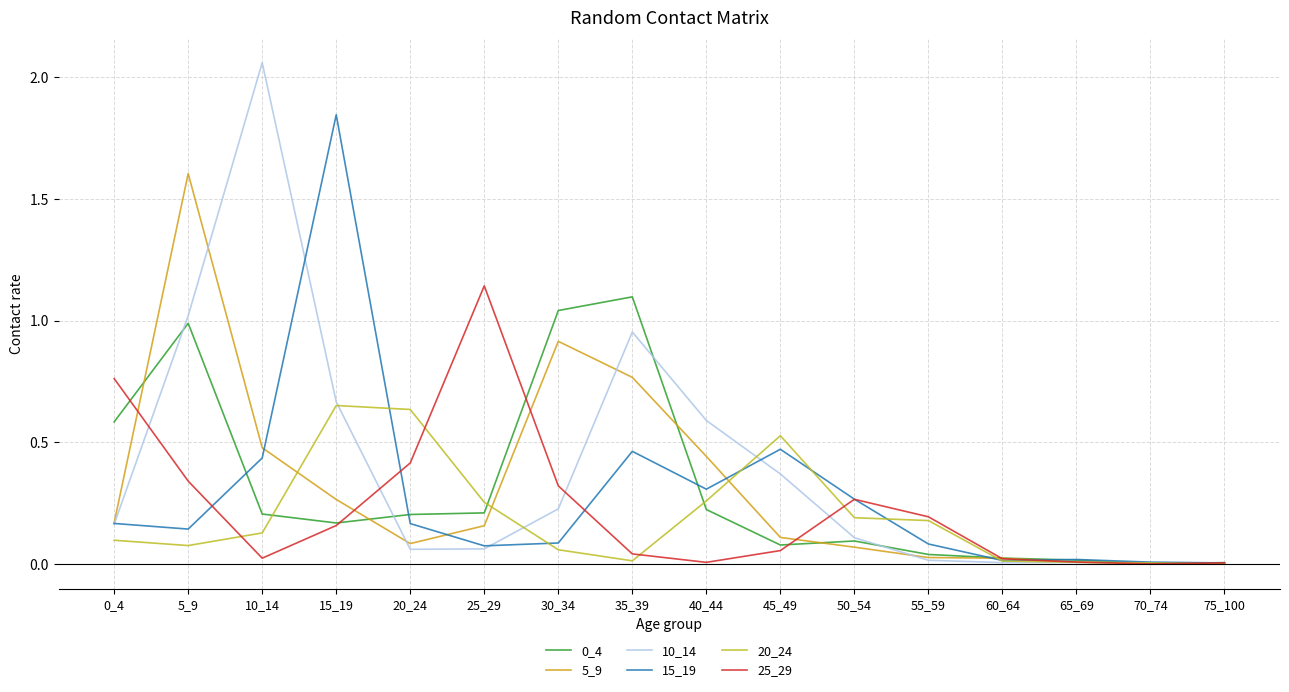

At which label is 20_24 closest to 0?

75_100